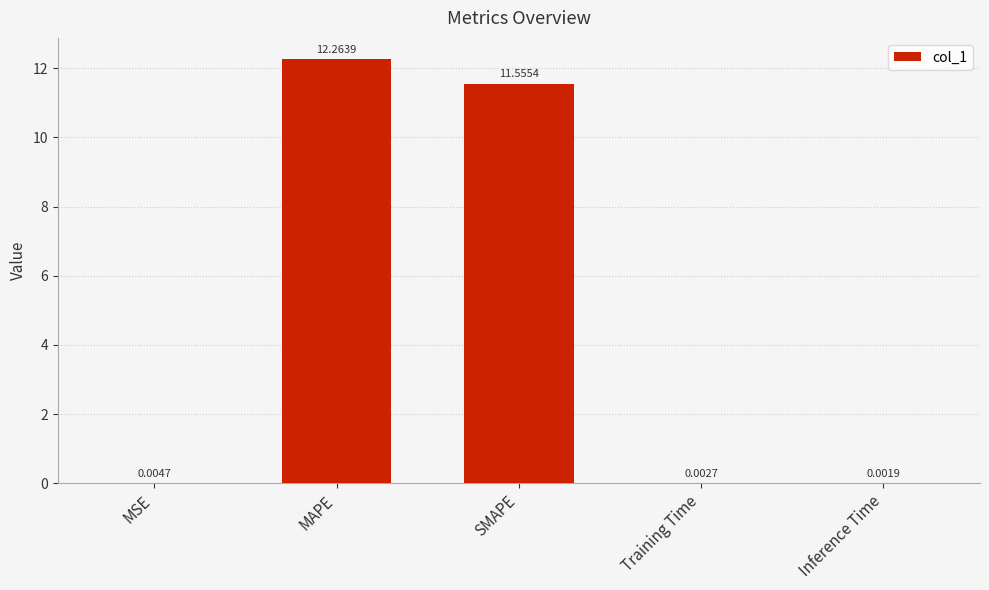

What is the change in value from SMAPE to Training Time?

-11.6